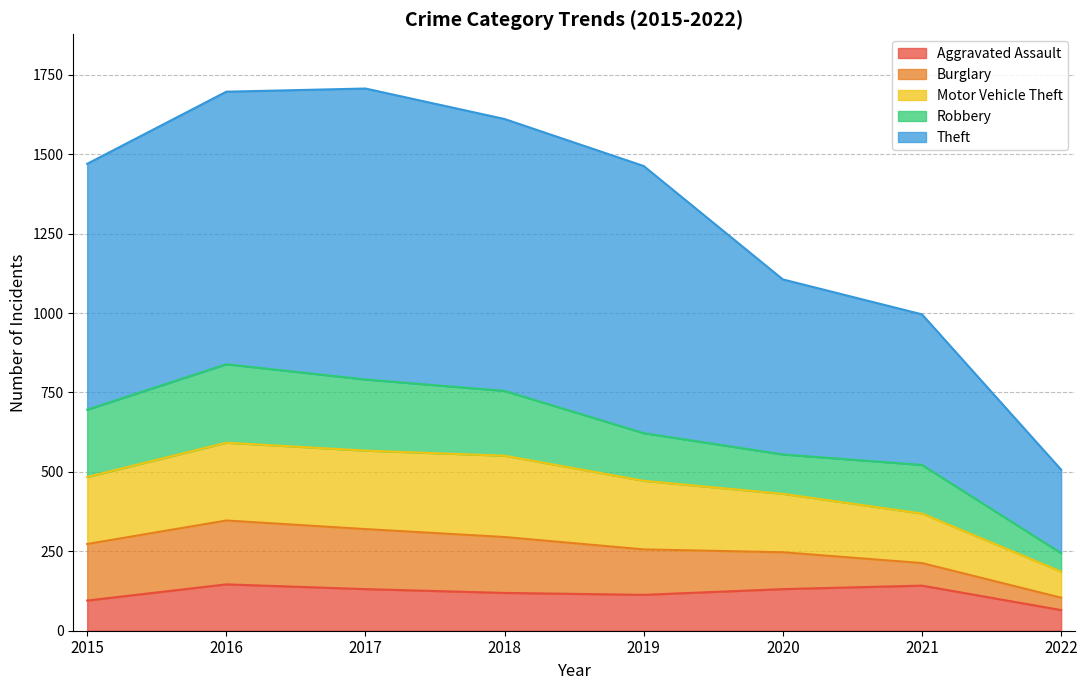

Where does the Theft series first go above 1470?

2016